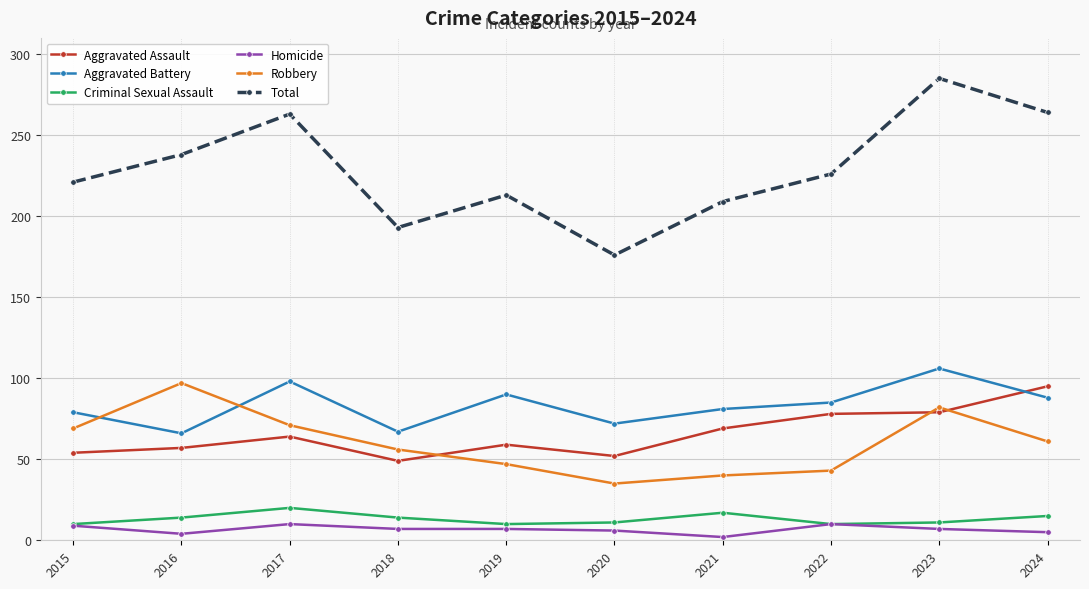

How many data points does each series have?

10